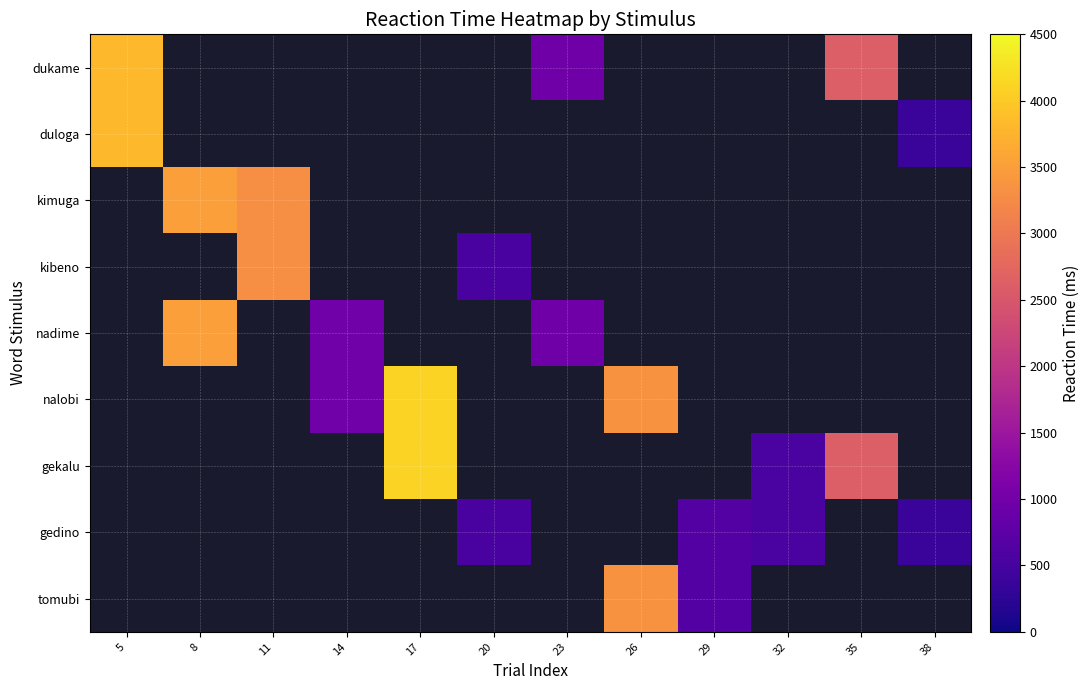

Which category has the highest value across all series?

17